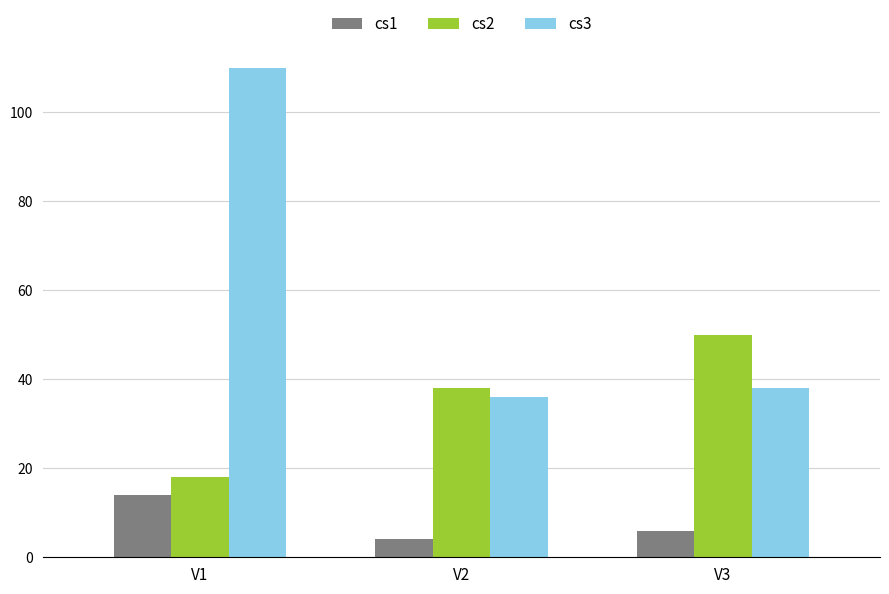

At which label does cs1 reach its peak?

V1